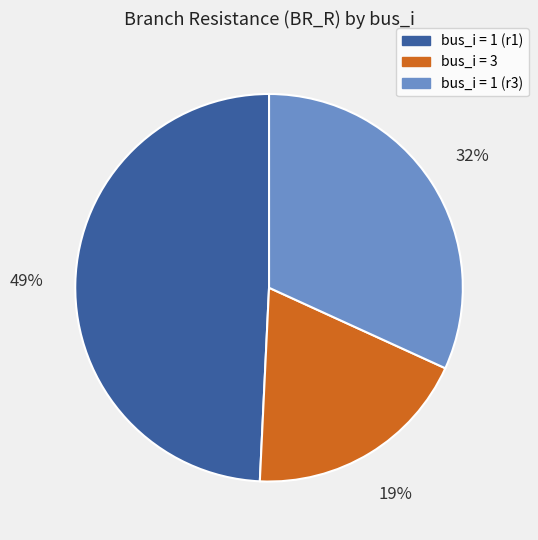

Is there any slice that represents more than half of the pie?

No